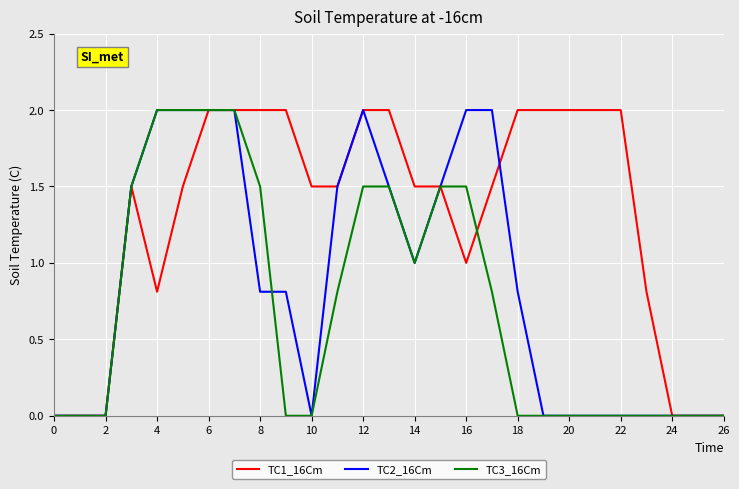

What is the maximum value for TC1_16Cm?

2.0